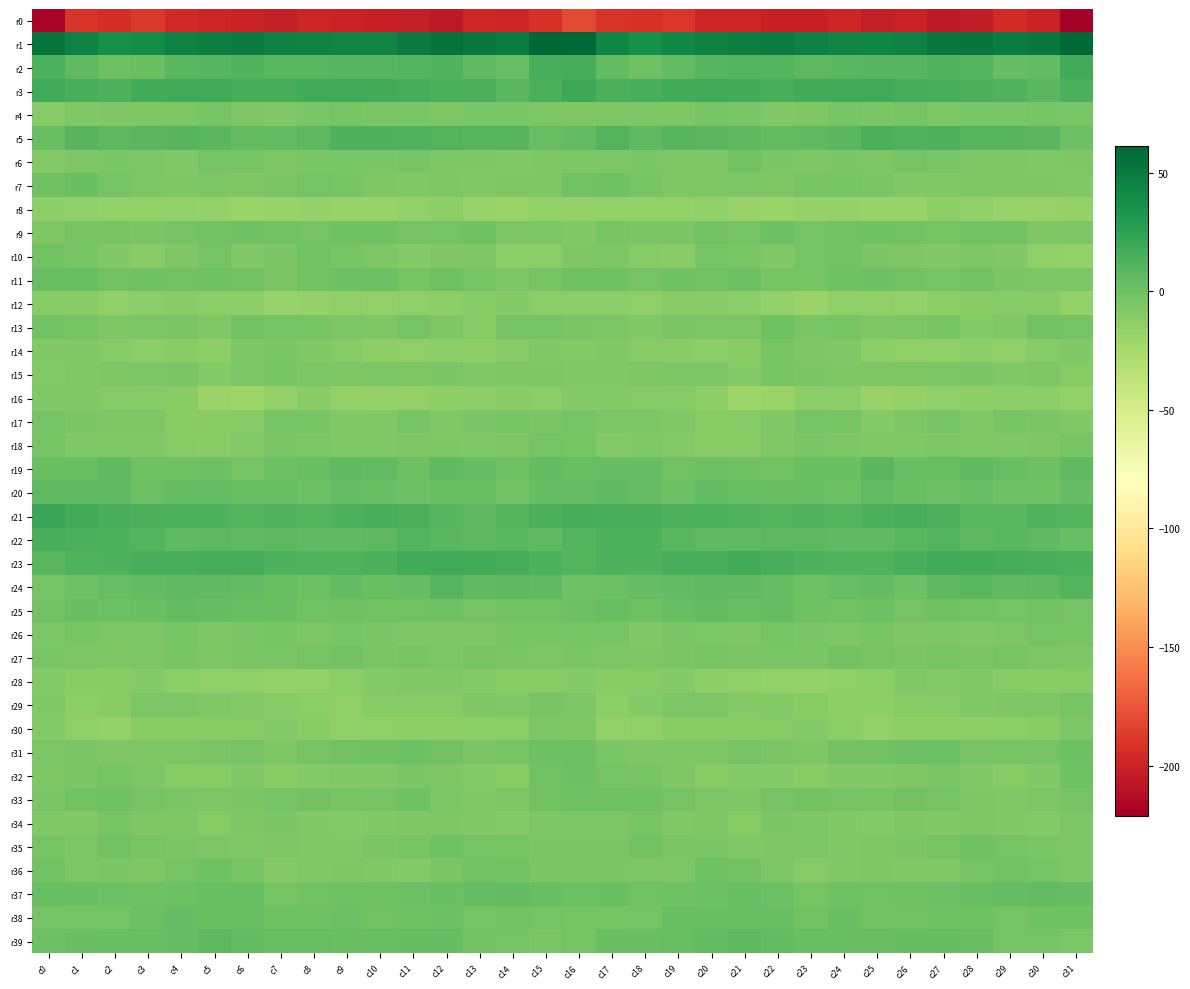

What is the difference between the highest and lowest values at c23?

247.4